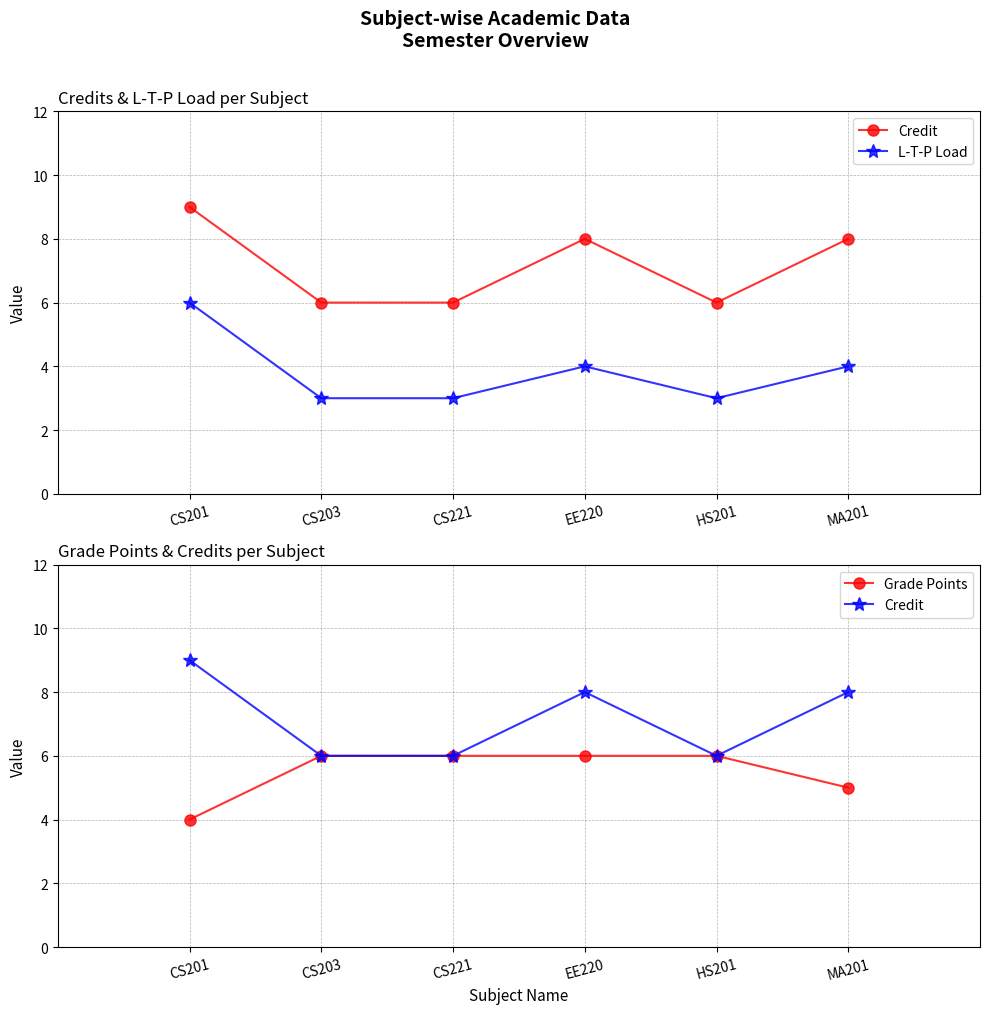

True or false: Grade Points has more than 1 interior local peaks.

False